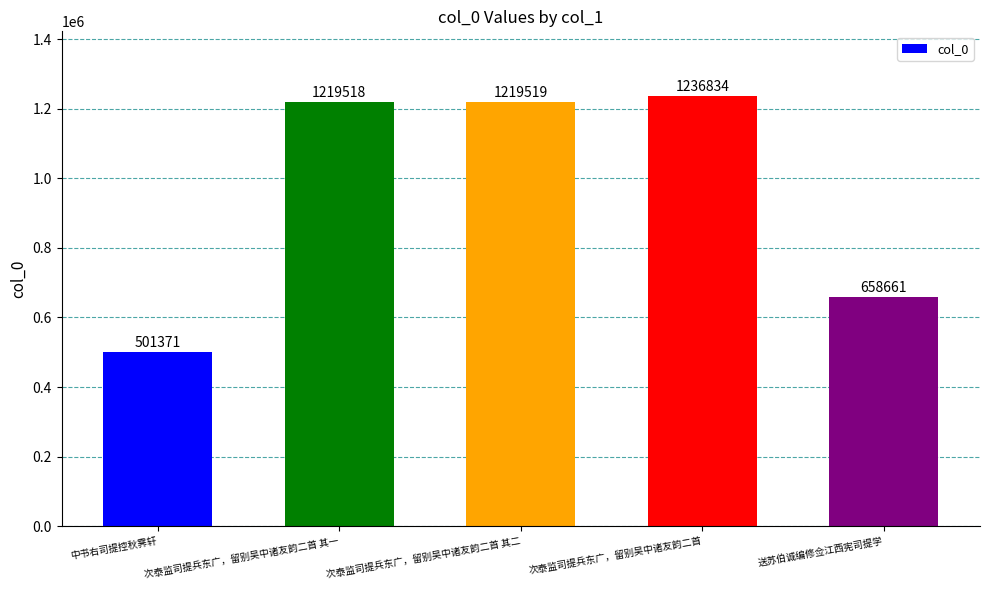

How many bars are there in total?

5